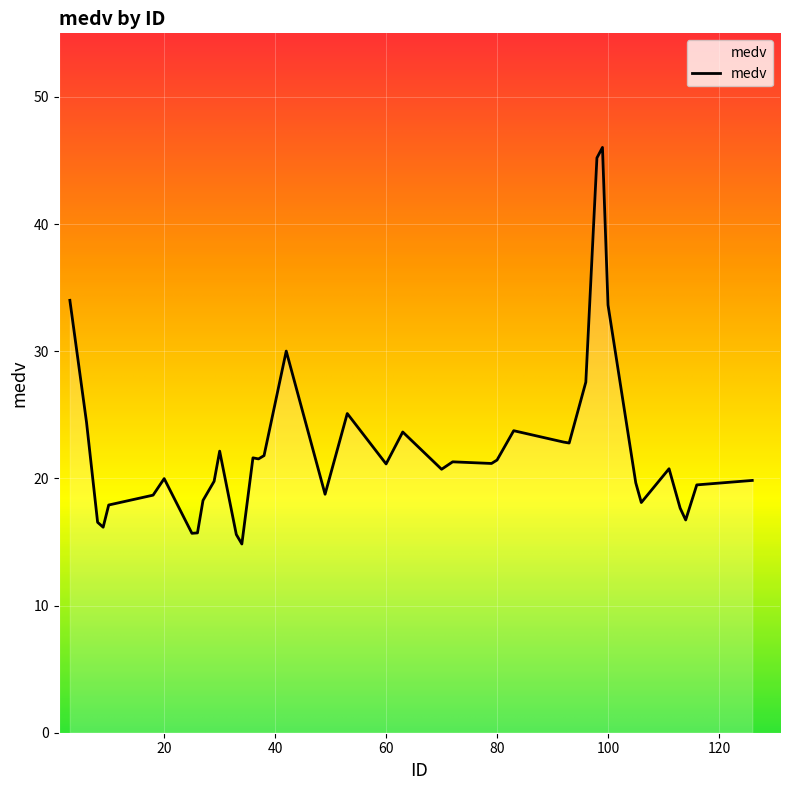

What is the minimum value shown in the chart?

14.8